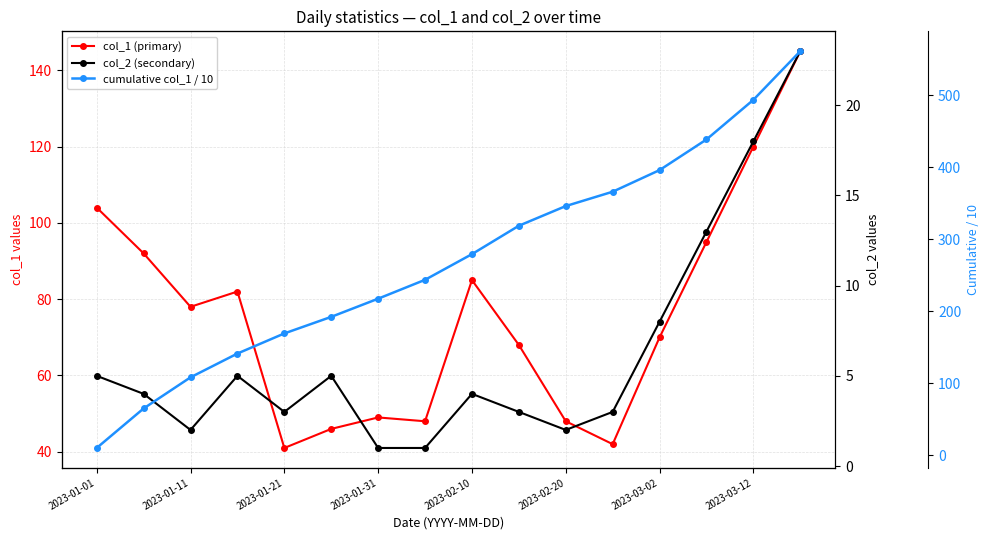

Rank the series by their average value, from lowest to highest.

col_2 (secondary), col_1 (primary), cumulative col_1 / 10